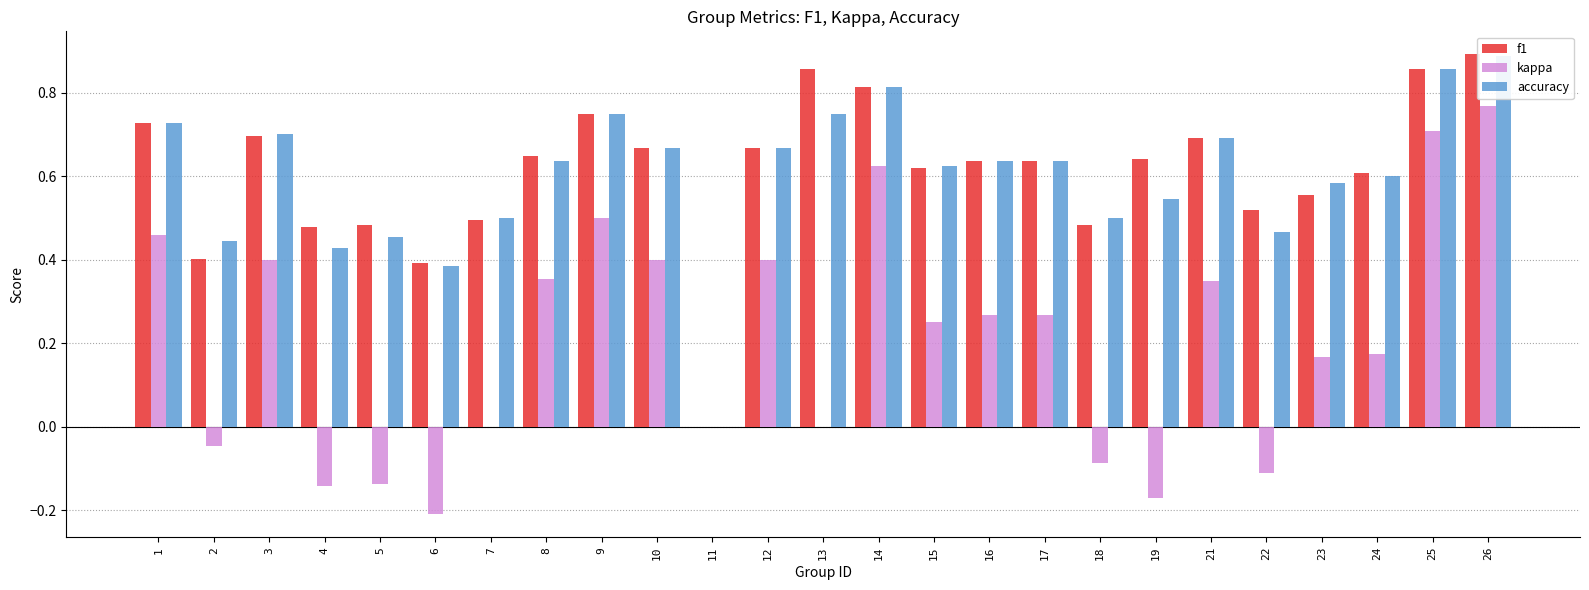

What is the value of the accuracy bar at the 3rd from the left?

0.7